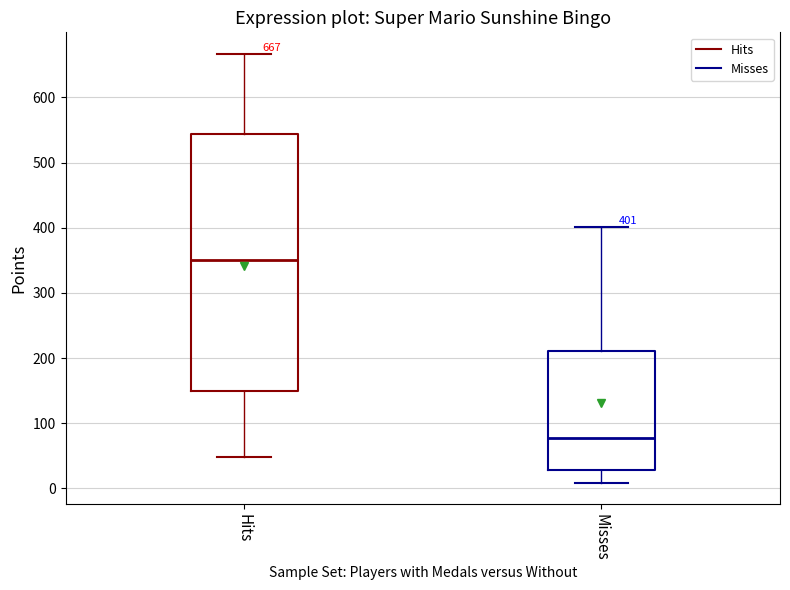

Which box has the lowest median line?

Misses